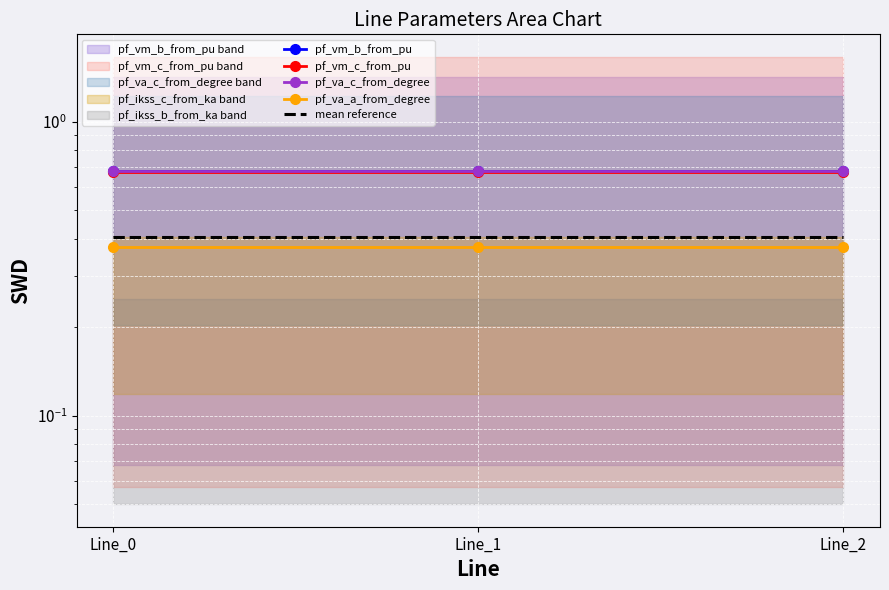

What is the value of the pf_vm_c_from_pu point at the 1st from the left?

0.7